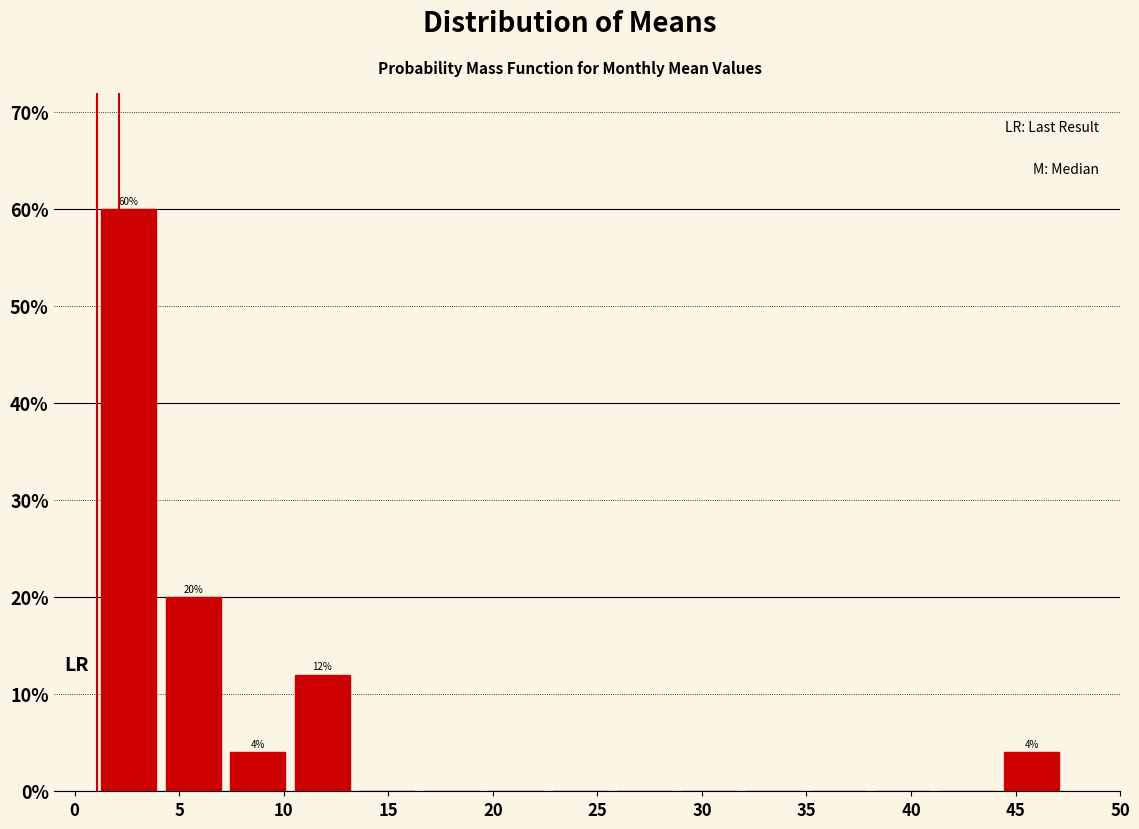

Which range on the x-axis has the tallest bar?

1.0 to 4.0